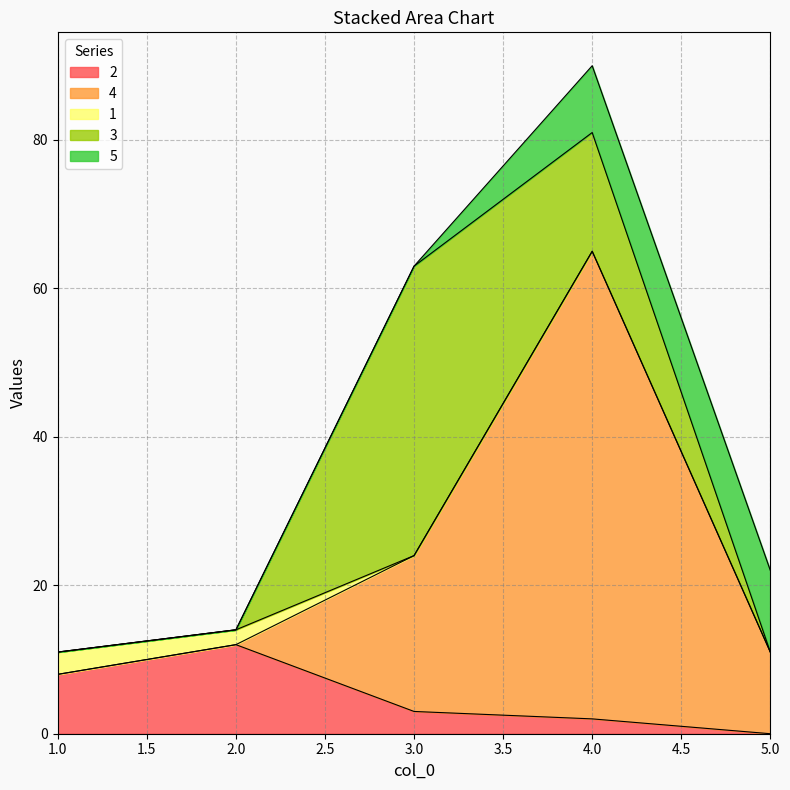

True or false: 2 has more than 2 interior local peaks.

False